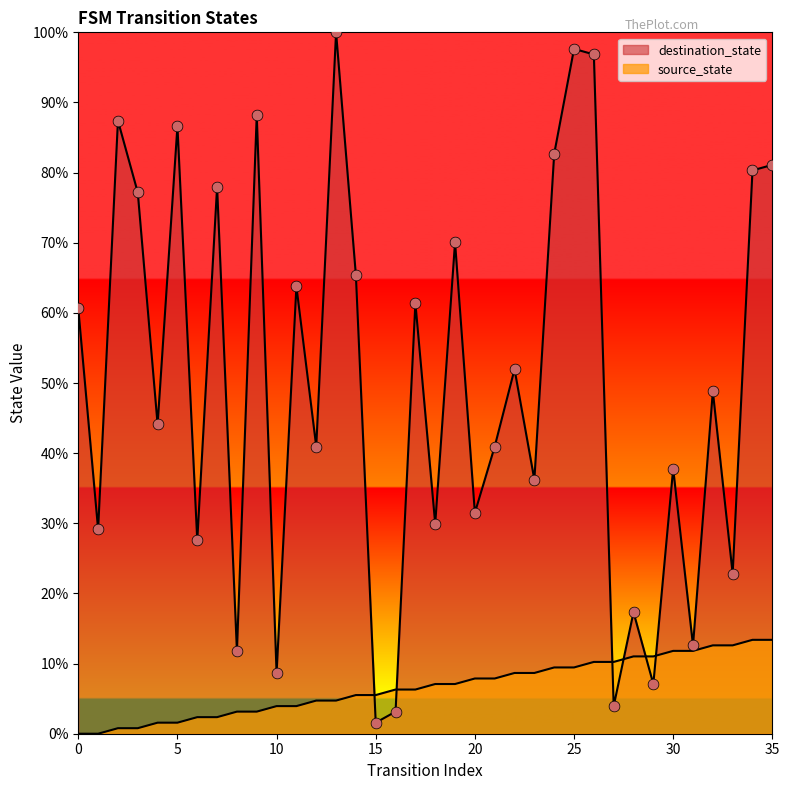

Which series has the largest Y range (max minus min)?

destination_state